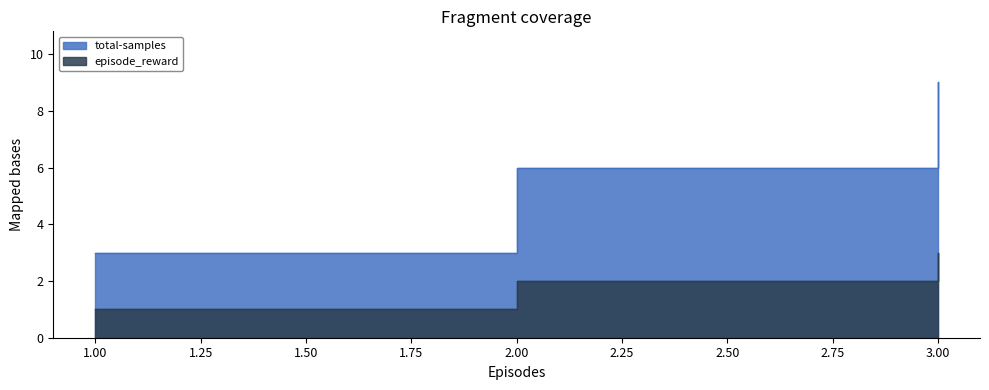

What is the total value across all series at 3?

12